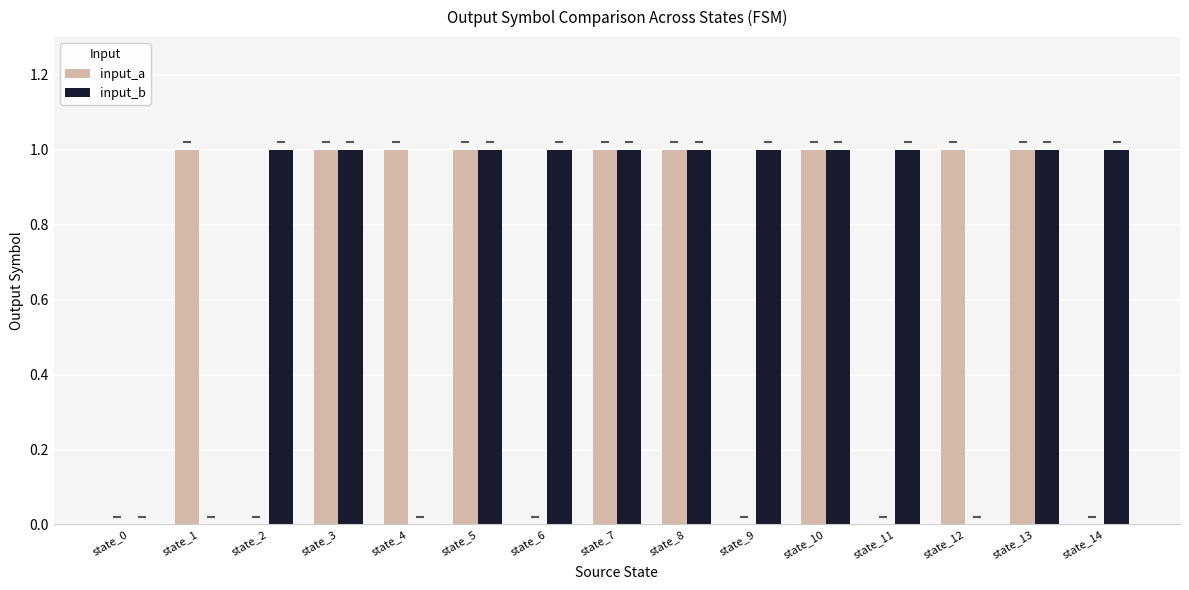

Is the value of input_a at state_14 greater than the value of input_b at state_3?

No